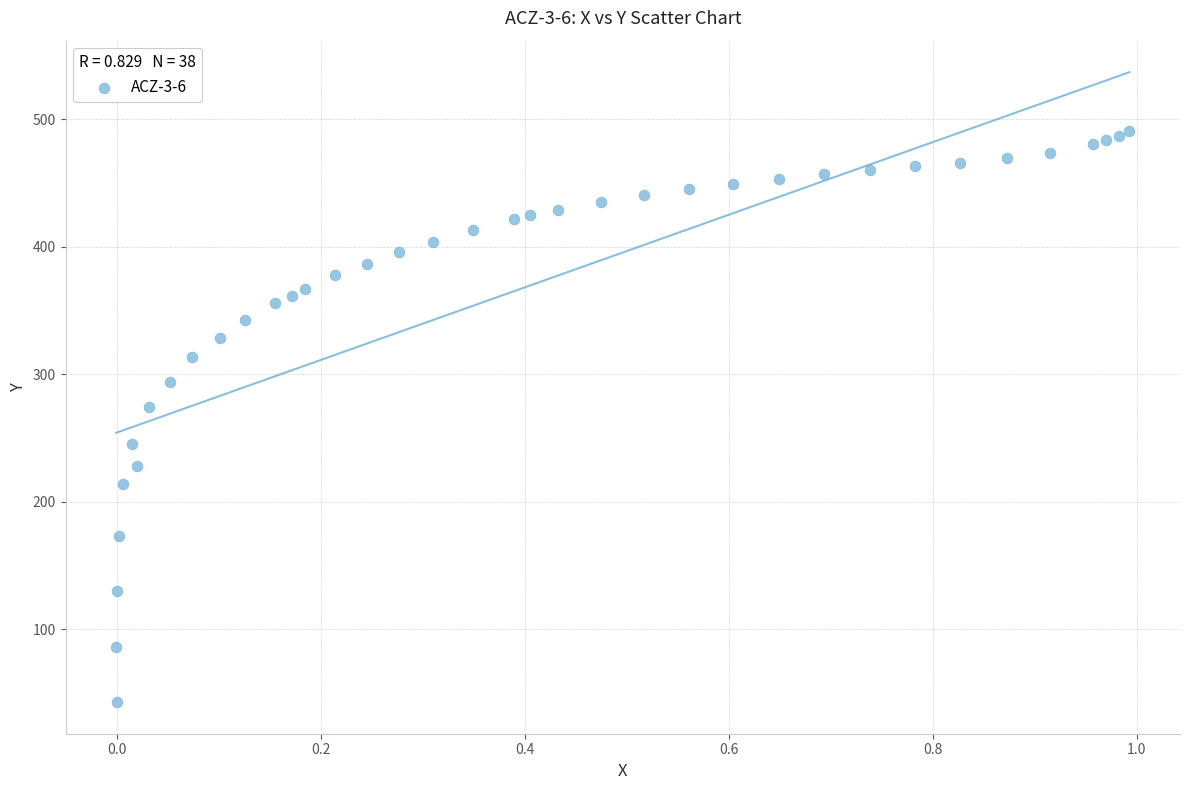

What Y value in the scatter plot is closest to 266?

273.9